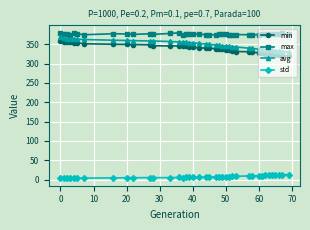

List the series in order of their peak value, highest first.

max, avg, min, std